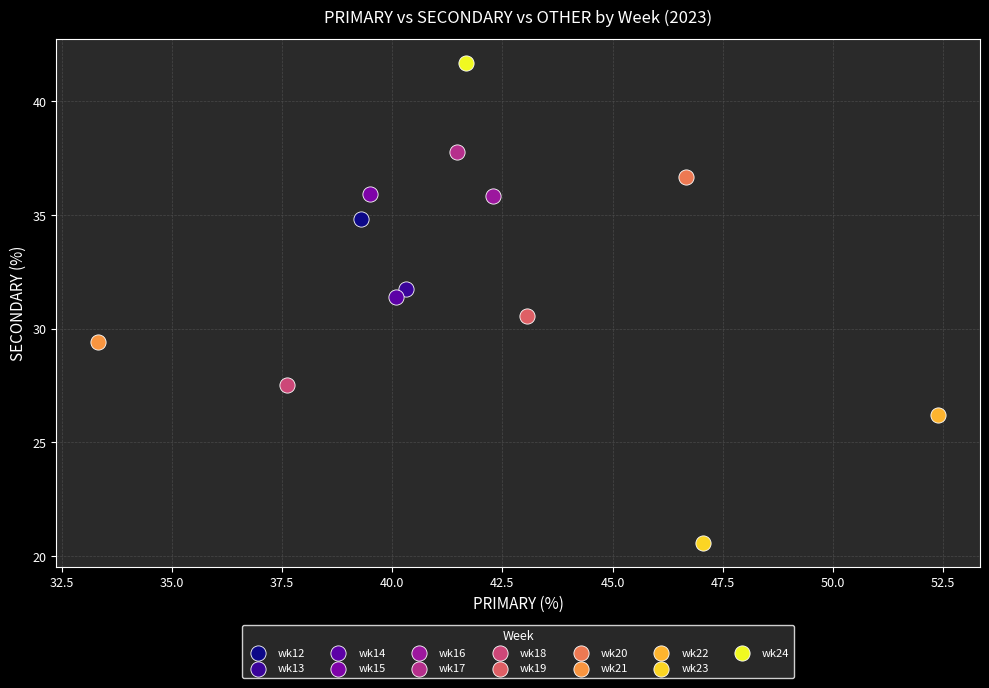

What are all the series names shown in the legend?

wk12, wk13, wk14, wk15, wk16, wk17, wk18, wk19, wk20, wk21, wk22, wk23, wk24